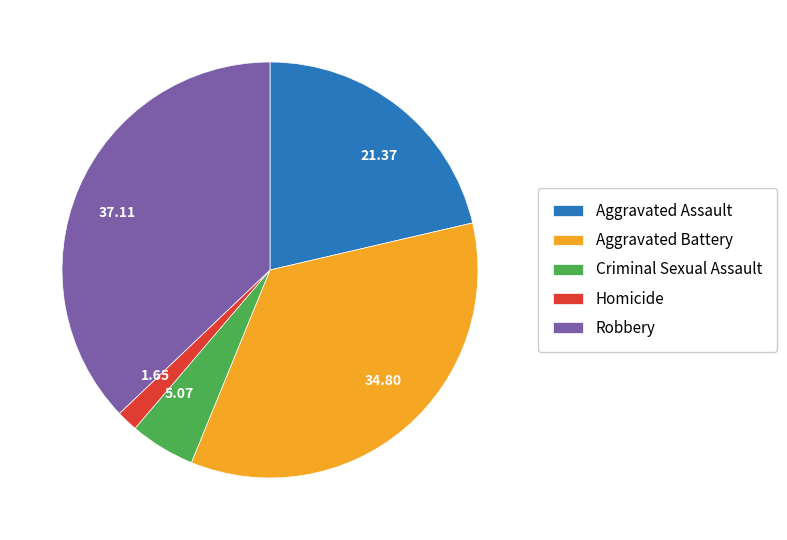

What is the smallest slice in the pie chart?

Homicide